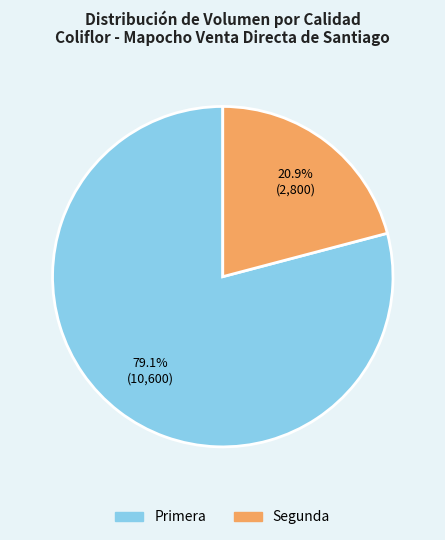

Do Primera and Segunda together represent more than half of the pie?

Yes